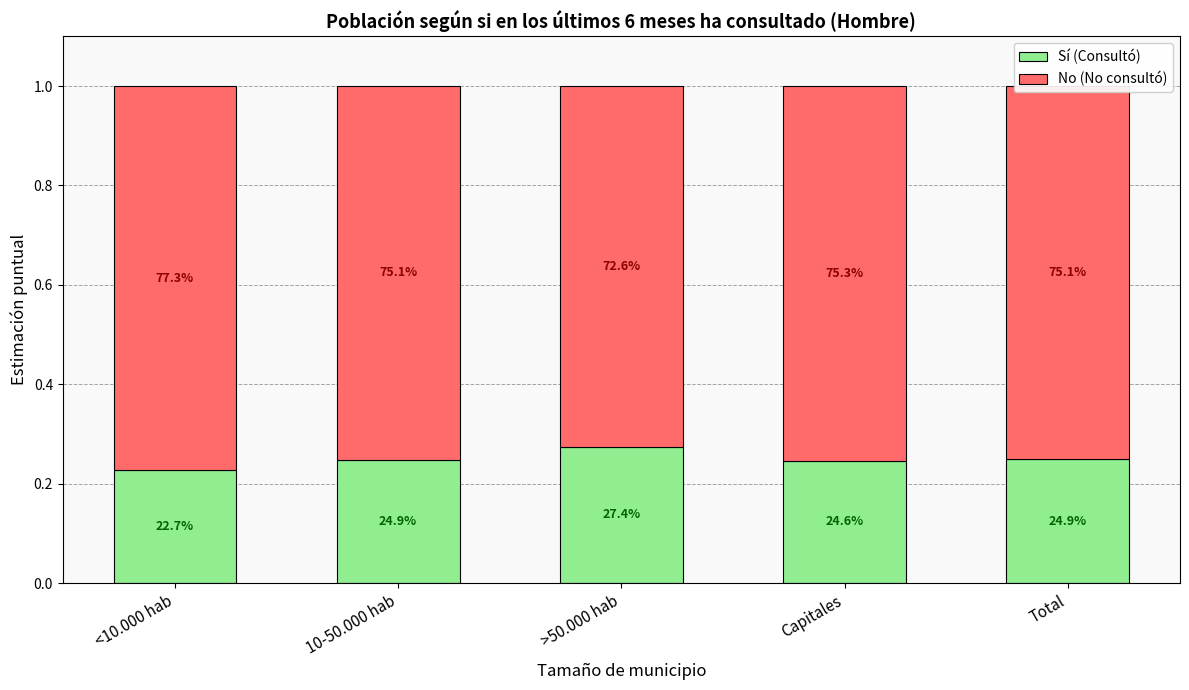

How many bars are there in total?

5